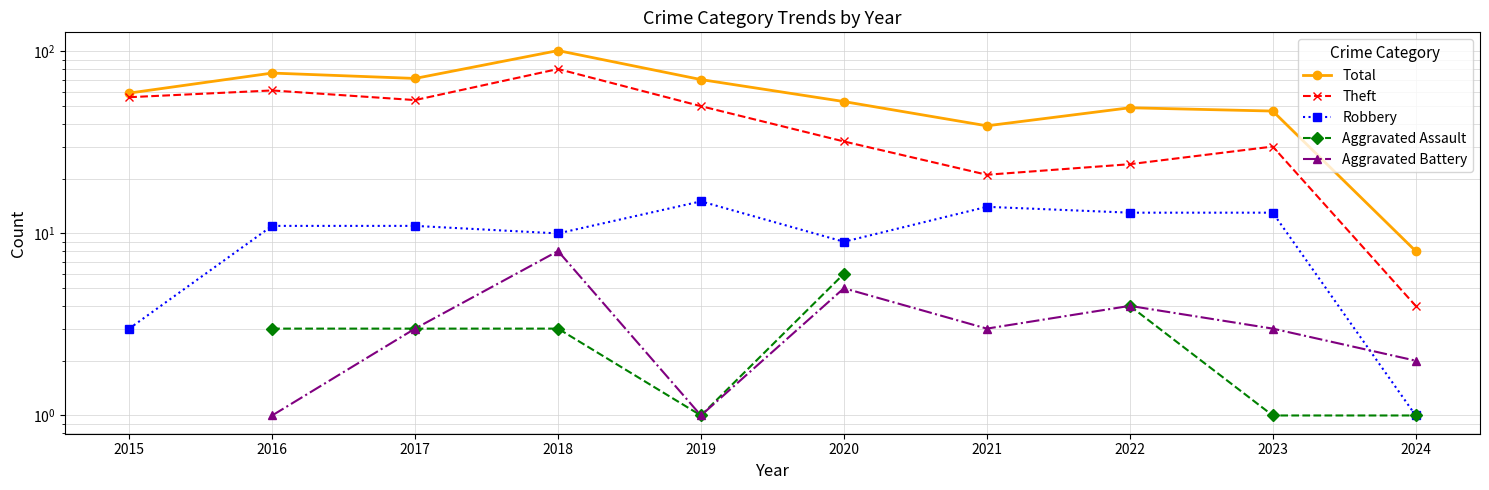

Between 2015 and 2020, which is larger?

2015